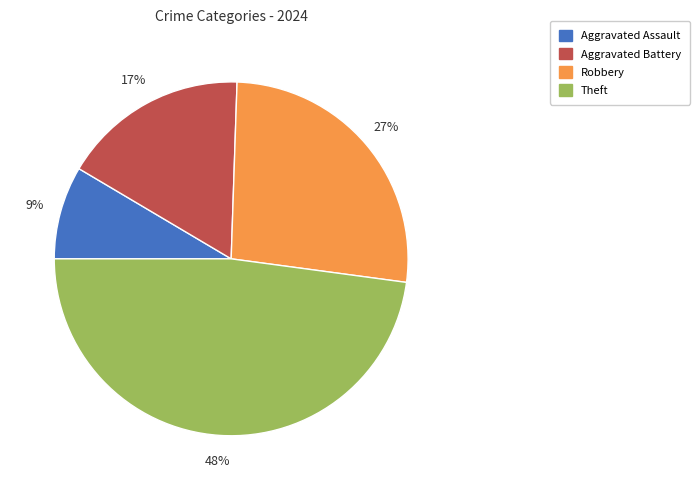

To the nearest percent, what portion does Robbery represent?

27%